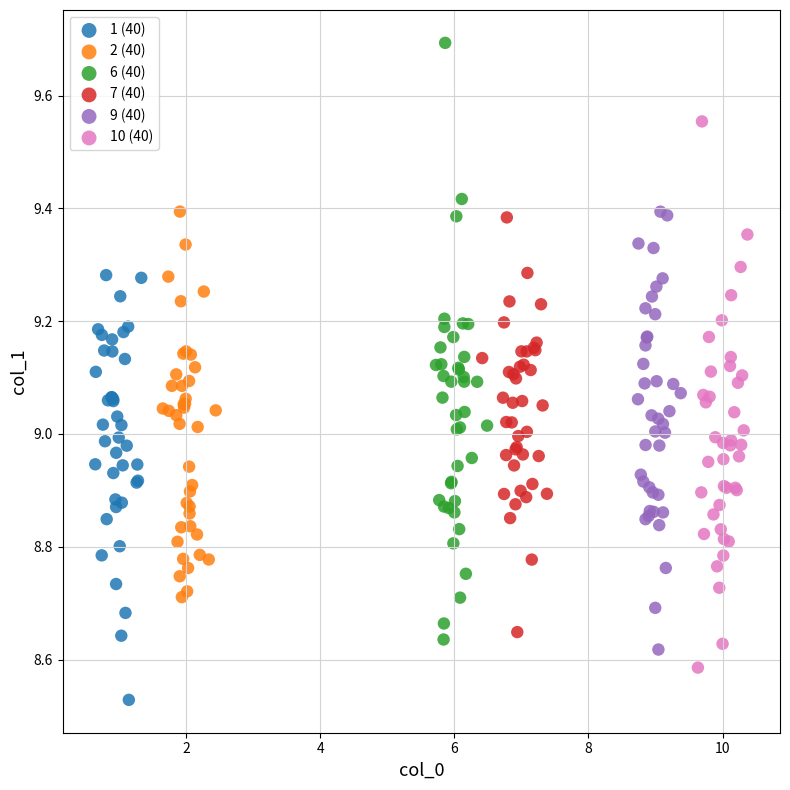

Which series has the widest spread of Y values?

6 (40)